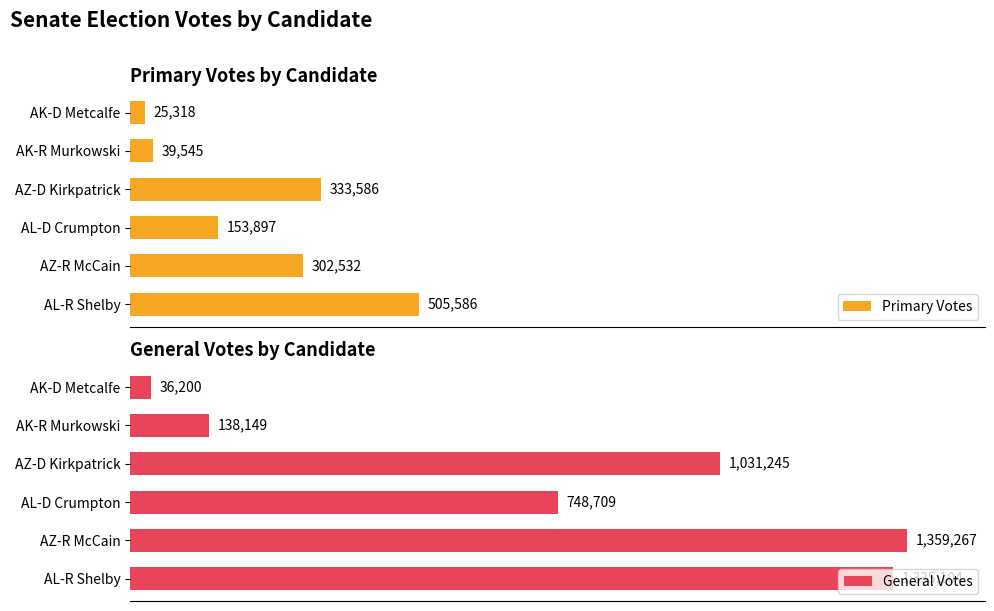

Reading left to right, extract all data points from this chart.

Primary Votes: AL-R Shelby=505586	AZ-R McCain=302532	AL-D Crumpton=153897	AZ-D Kirkpatrick=333586	AK-R Murkowski=39545	AK-D Metcalfe=25318
General Votes: AL-R Shelby=1335104	AZ-R McCain=1359267	AL-D Crumpton=748709	AZ-D Kirkpatrick=1031245	AK-R Murkowski=138149	AK-D Metcalfe=36200